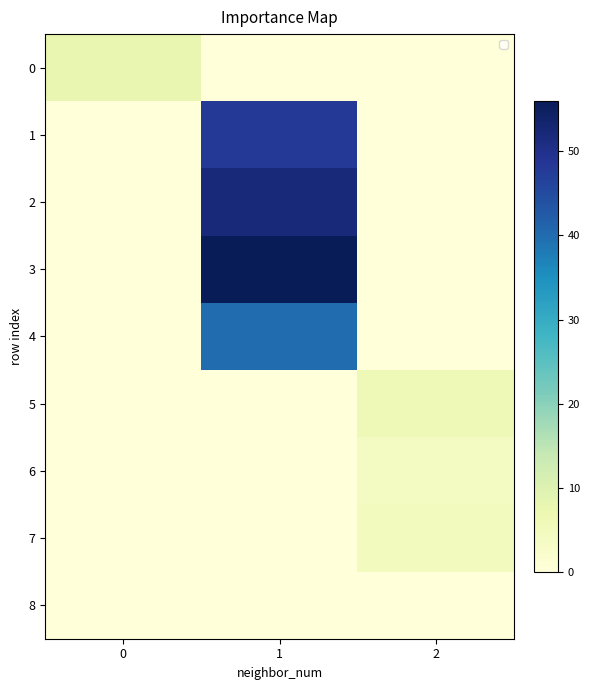

What is the average value of the 2 series?

17